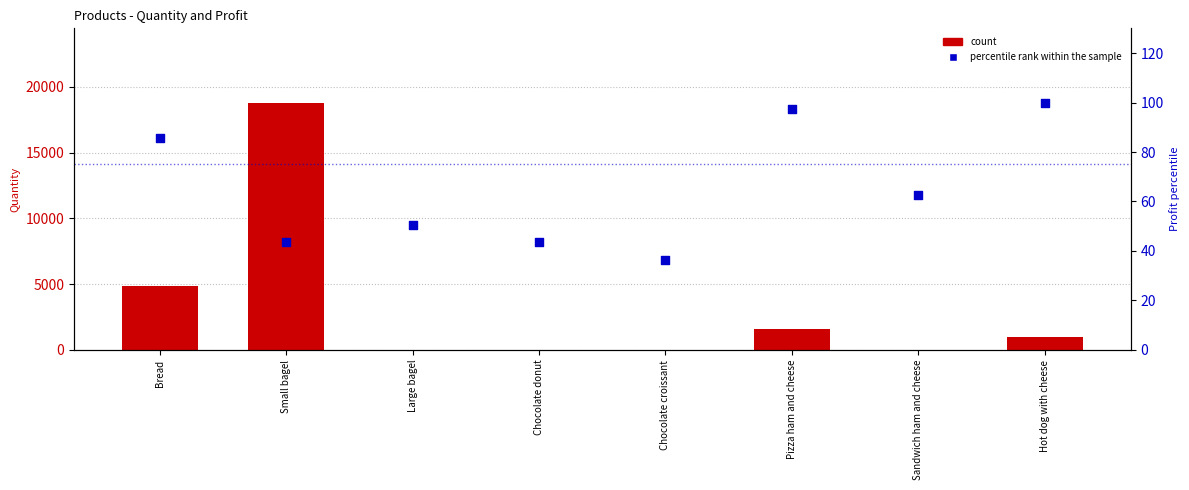

Is the value of count at Chocolate croissant greater than the value of percentile rank within the sample at Hot dog with cheese?

No